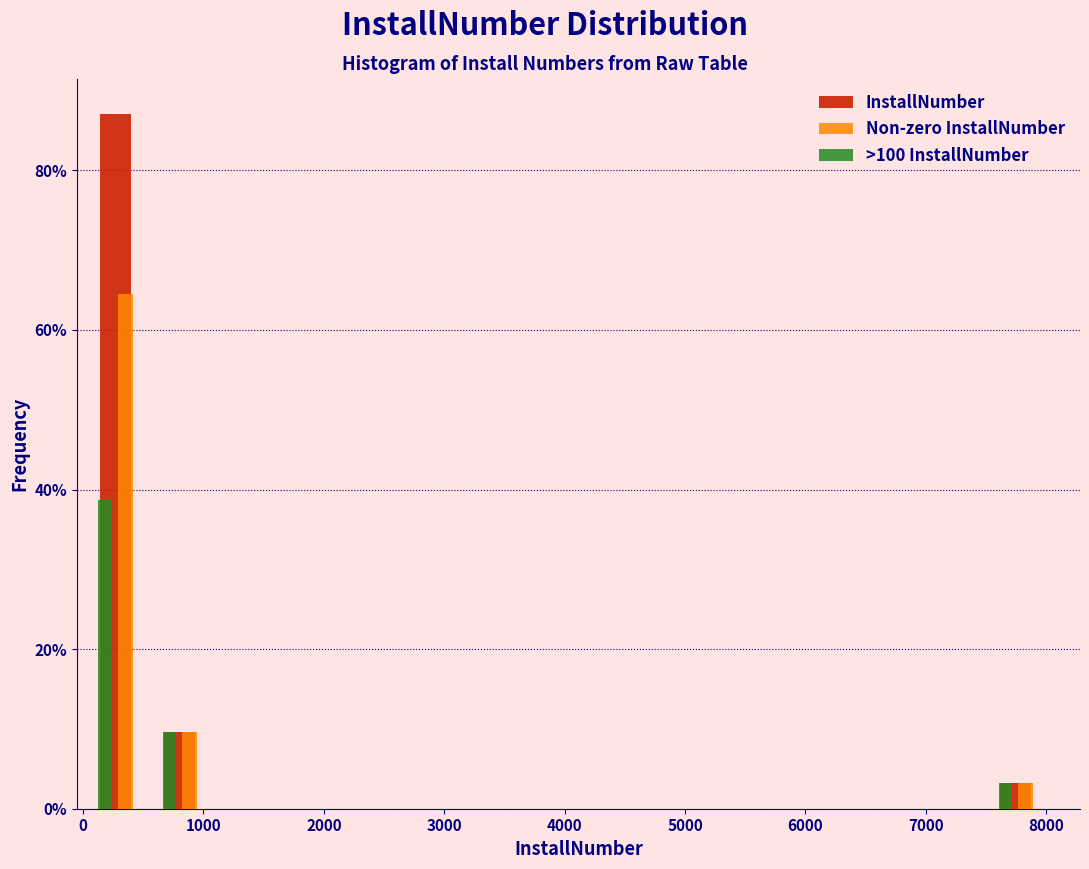

In the Non-zero InstallNumber series, which range on the x-axis has the tallest bar?

0 to 500